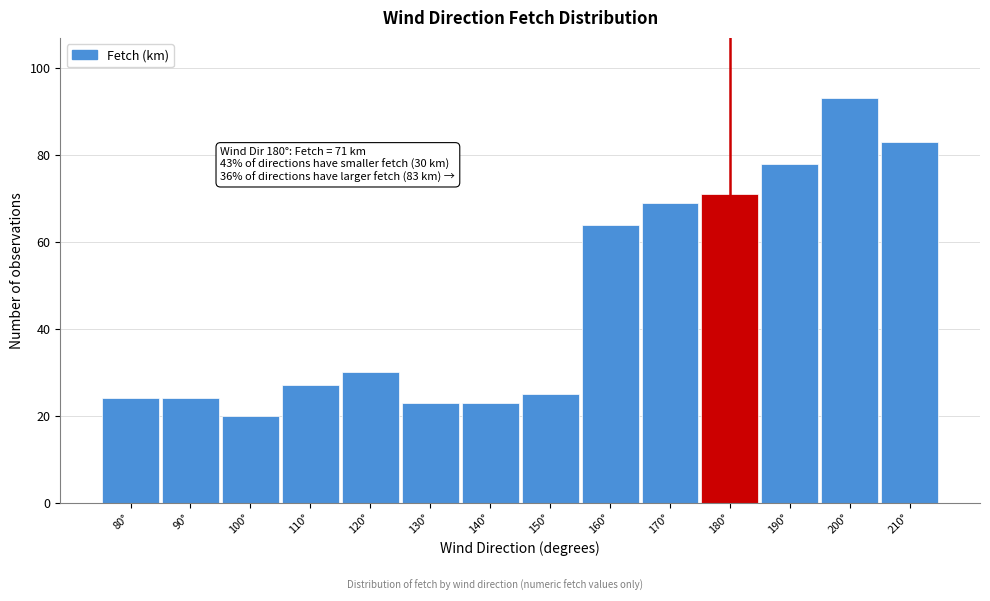

Reading left to right, list all the values displayed in this chart.

80°=24	90°=24	100°=20	110°=27	120°=30	130°=23	140°=23	150°=25	160°=64	170°=69	180°=71	190°=78	200°=93	210°=83